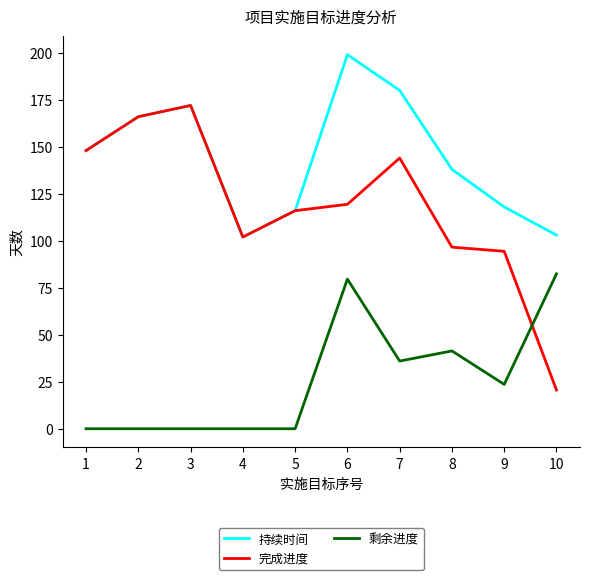

Is it true that 持续时间 equals 151.2 at 5?

False